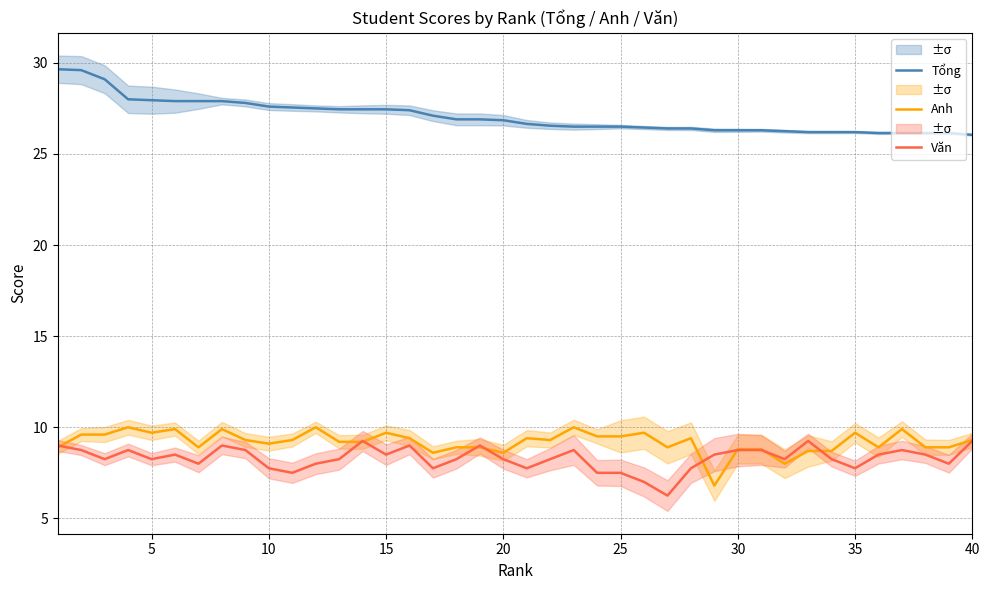

Which series has the largest range (max minus min)?

Tổng